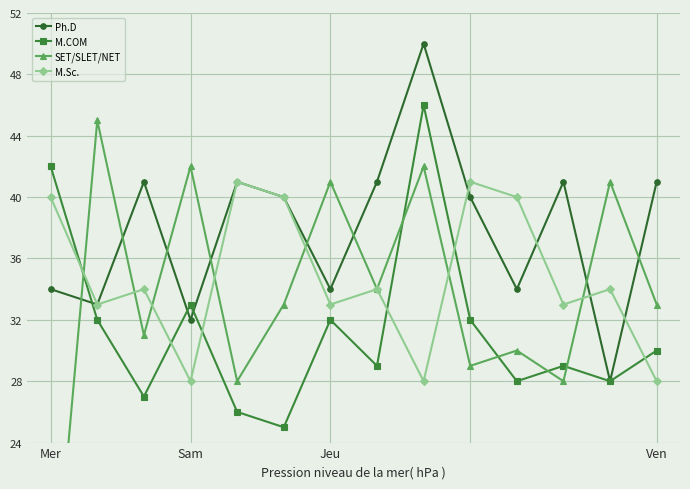

Between 8 and Mer, which is larger?

8